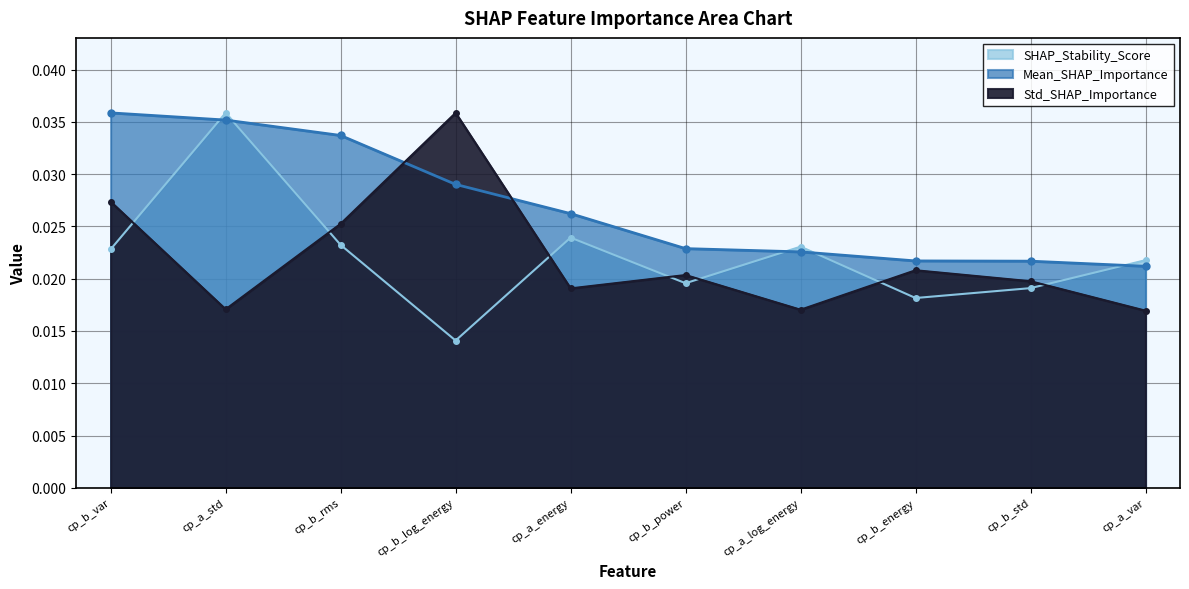

Does the chart have visible grid lines?

Yes